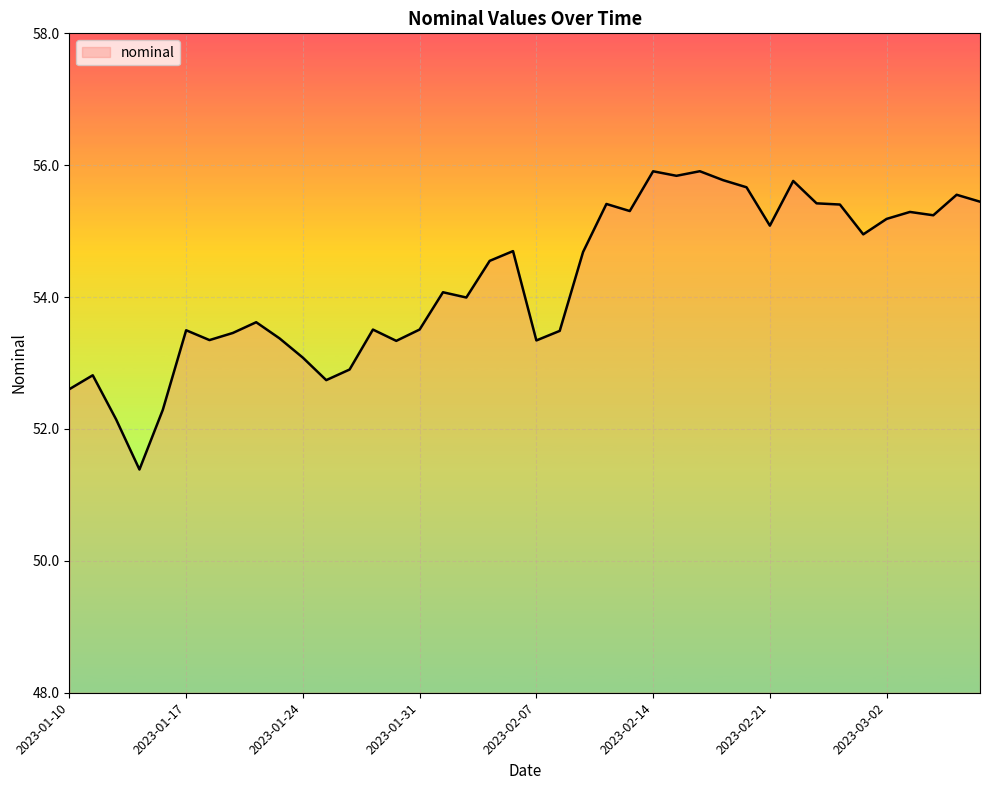

What is the maximum value shown in the chart?

55.9